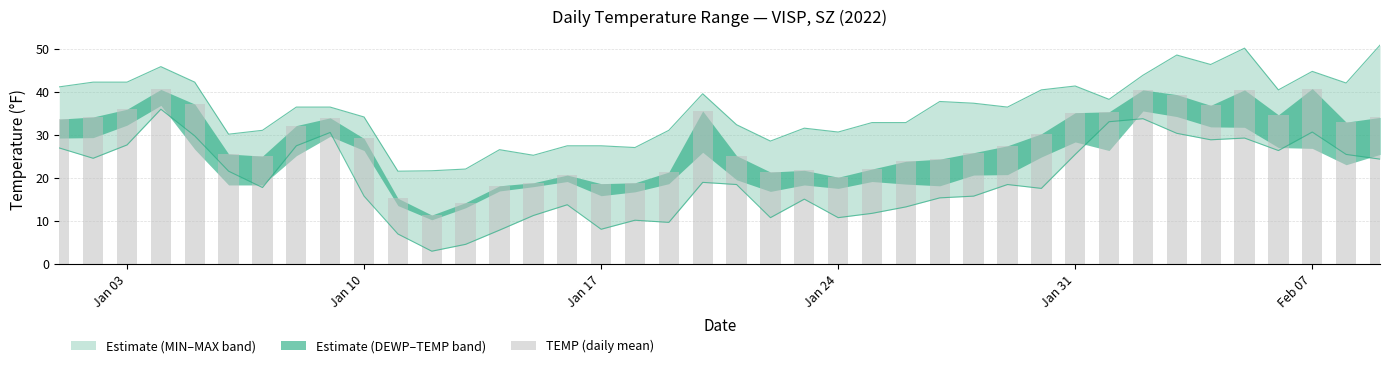

What is the difference between the maximum and minimum values?

29.4